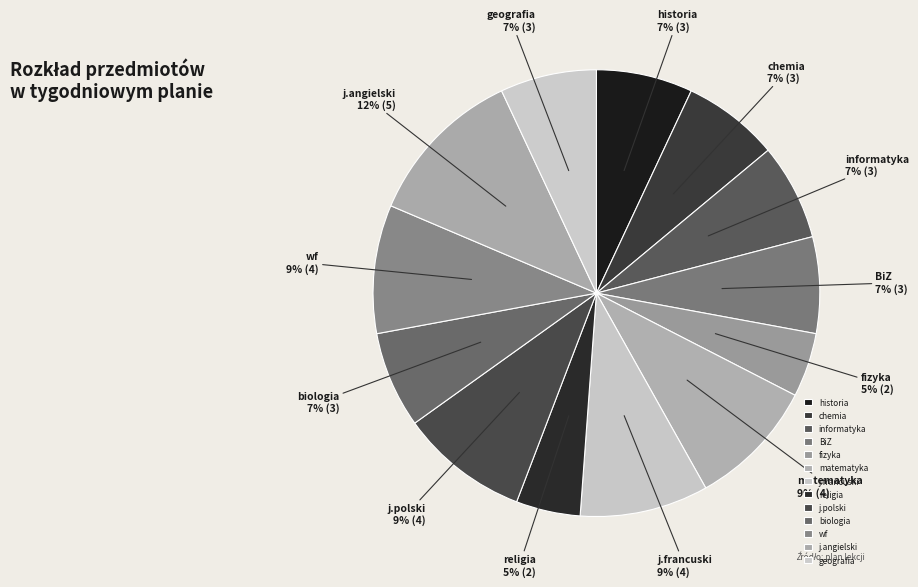

To the nearest percent, what is the difference between the largest and smallest slice percentages?

7%